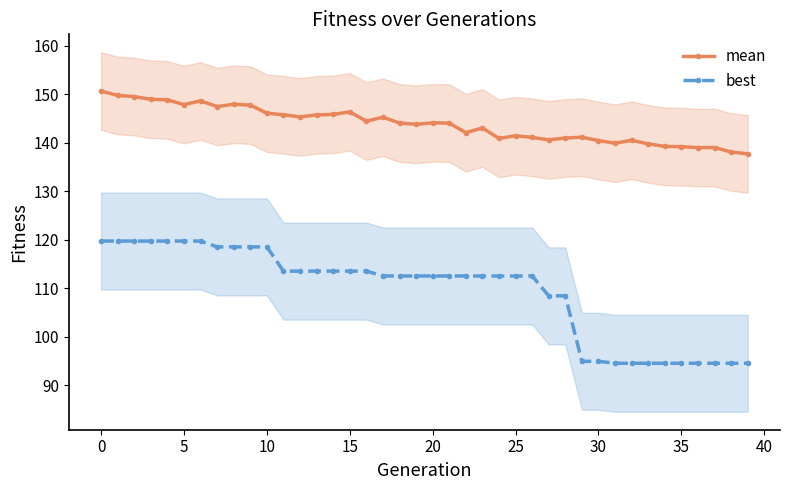

What is the total value across all series at 33?

234.2